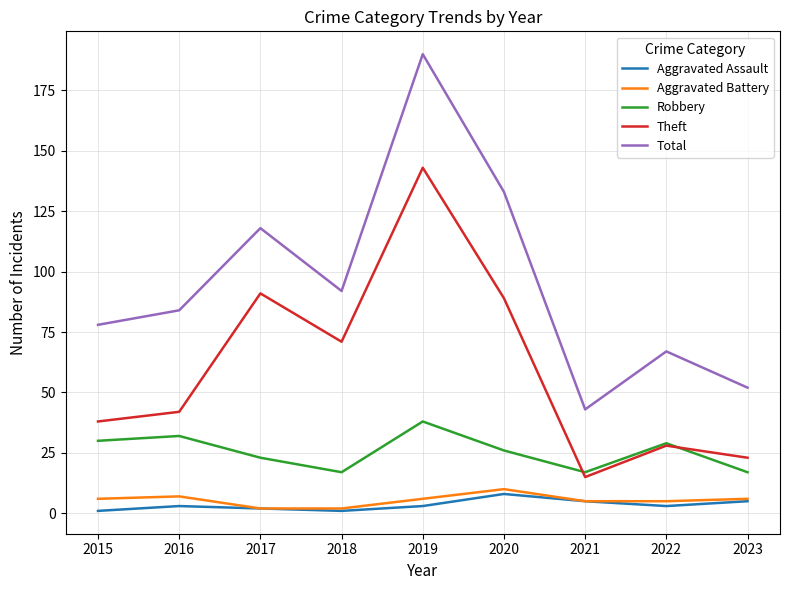

What is the difference between the maximum and minimum values in the Aggravated Assault series?

7